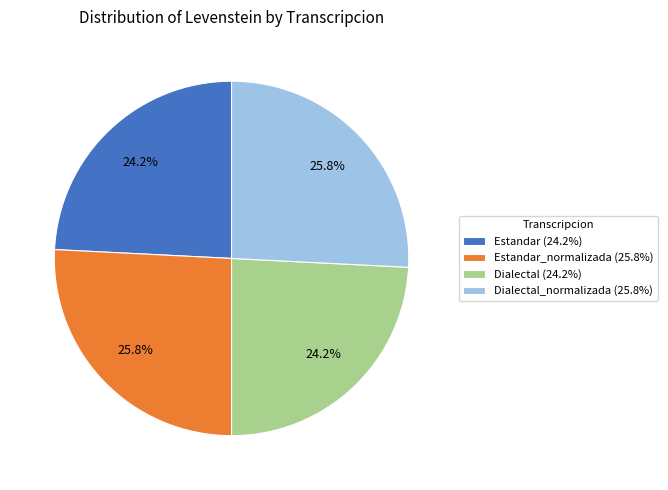

Is Dialectal (24.2%) the majority of the pie?

No